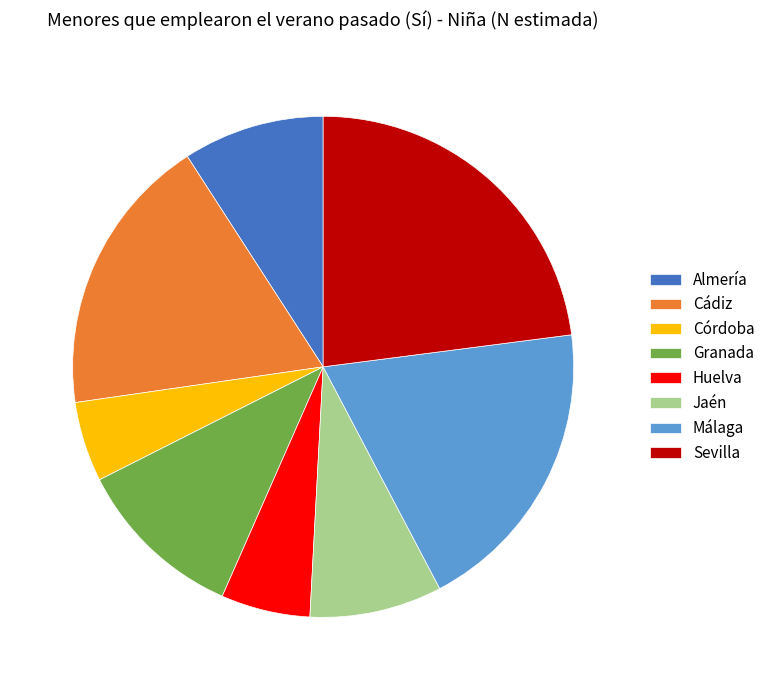

Is there a majority slice in this chart?

No